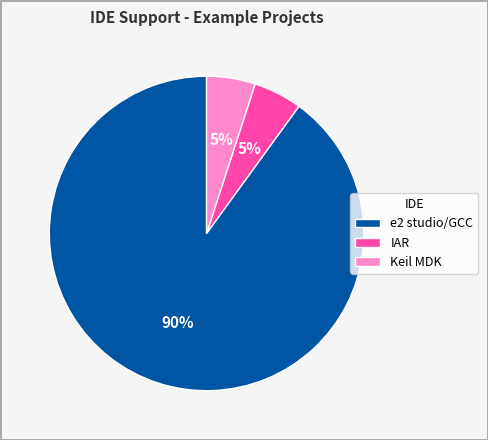

What is the ratio of the value at IAR to the value at Keil MDK?

1.0